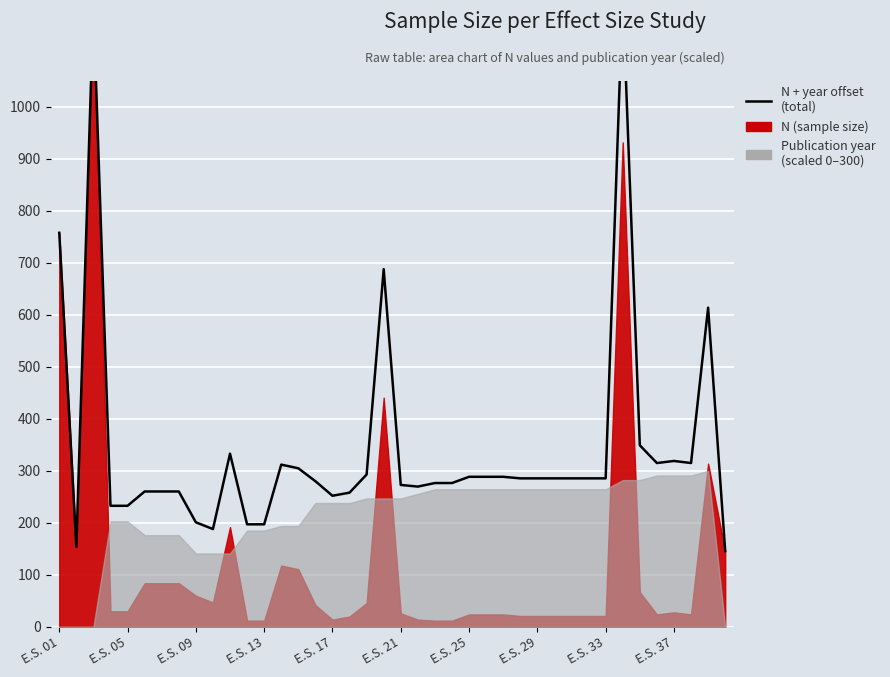

Count the number of values greater than 285.

22